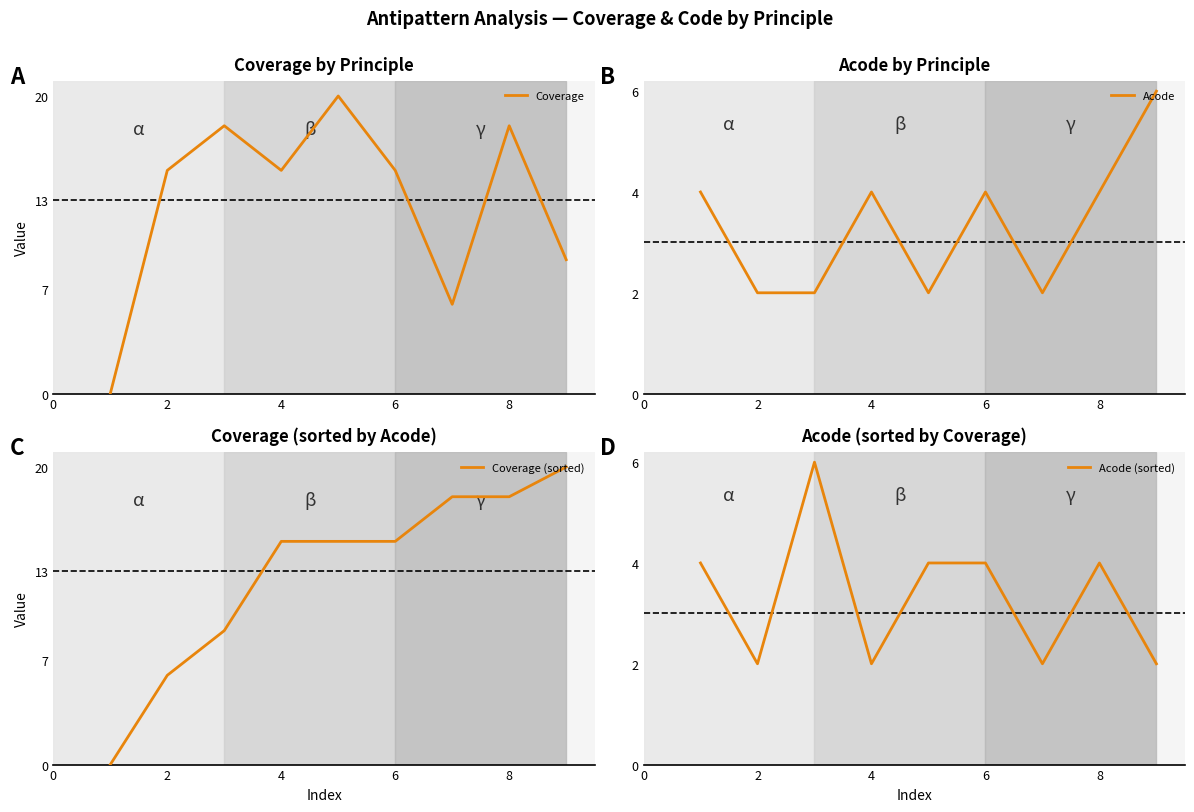

The Acode series shows 3 at 2. True or false?

False